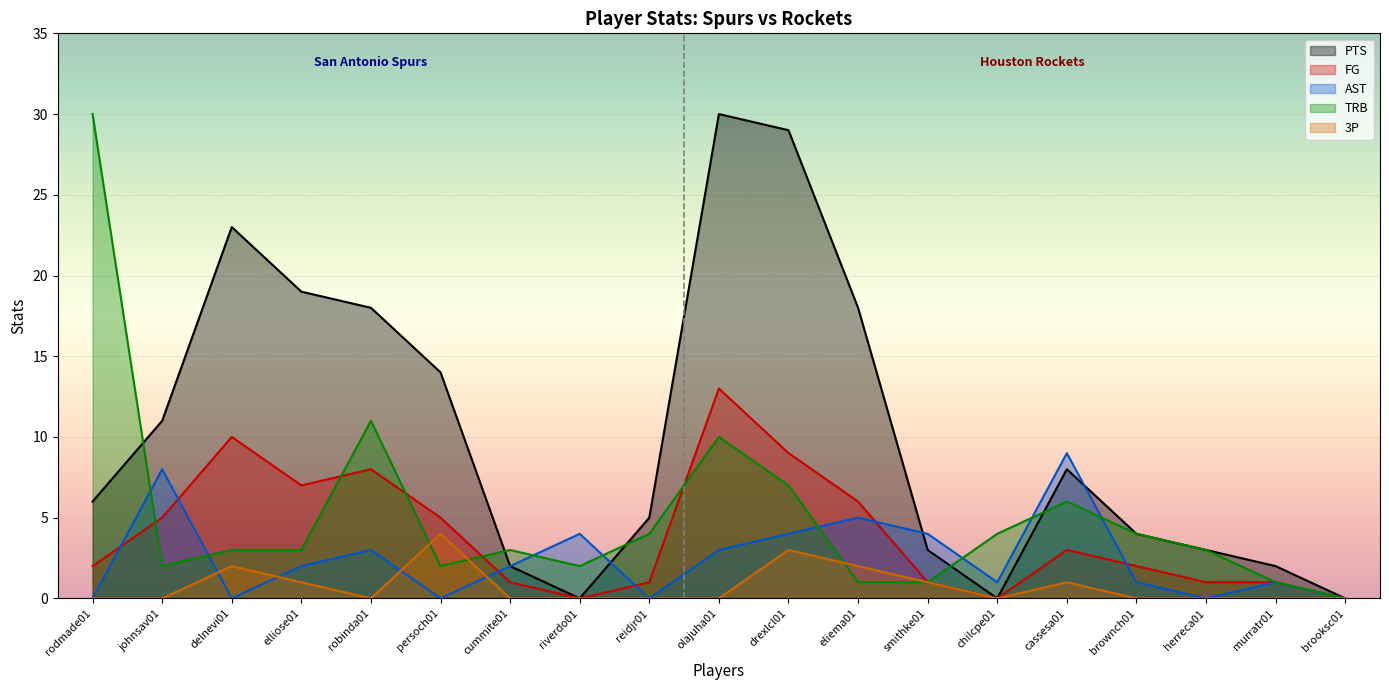

True or false: AST has more than 0 points higher than both neighbors.

True